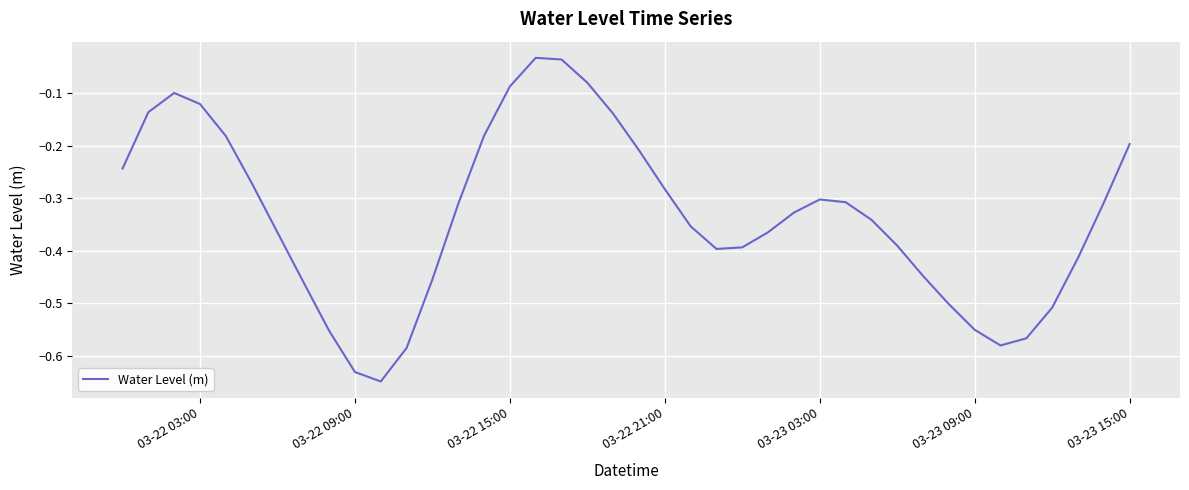

What is the difference between the maximum and minimum values?

0.6